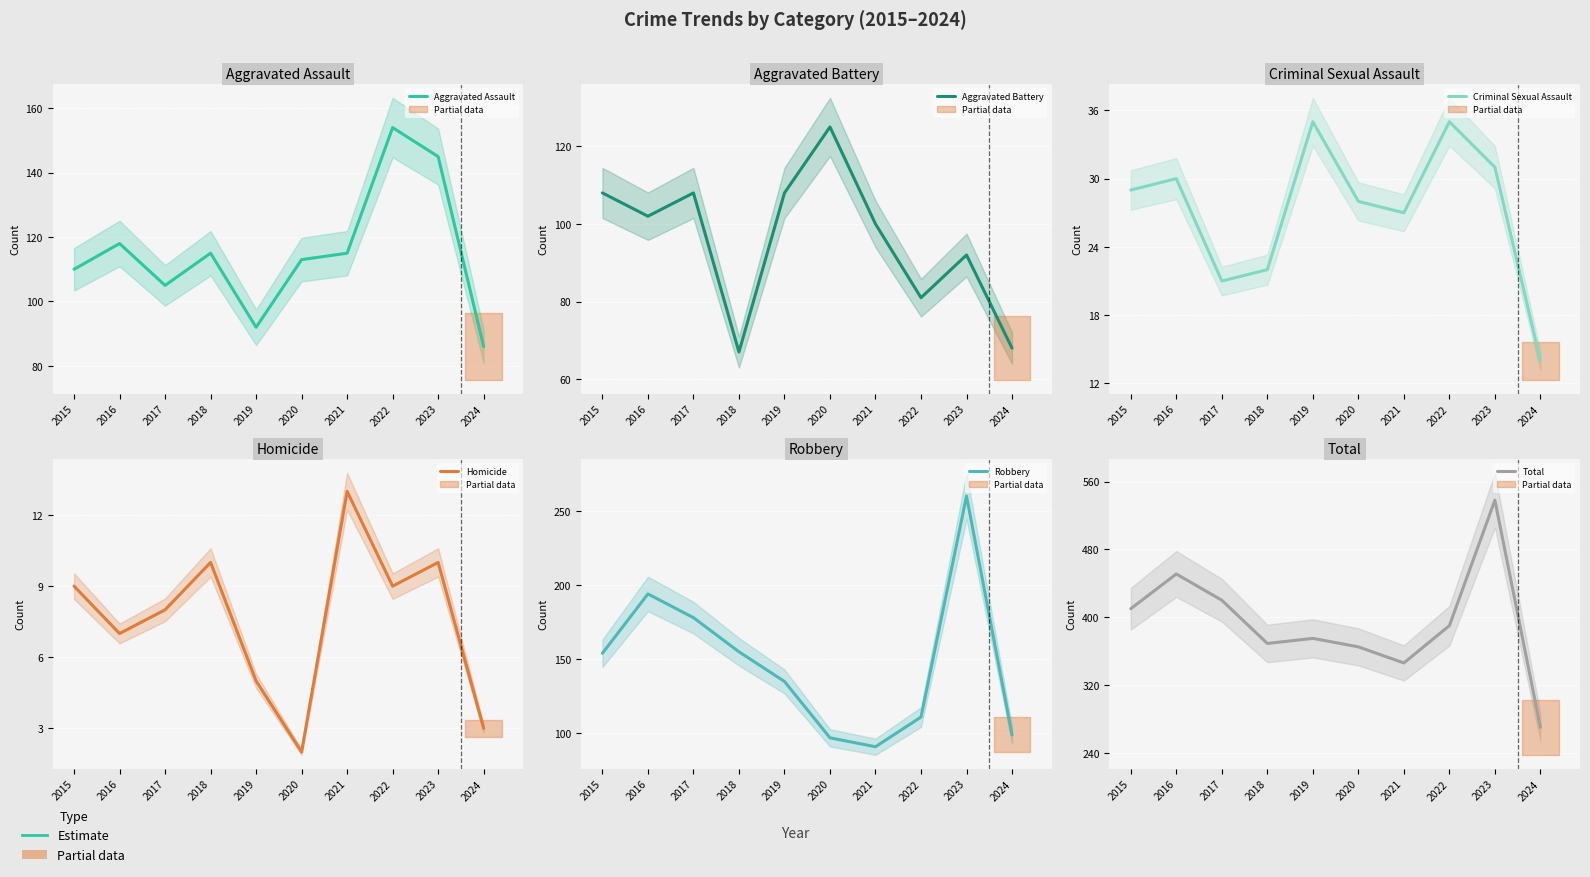

What is the sum of the Aggravated Battery values at 2022 and 2018?

148